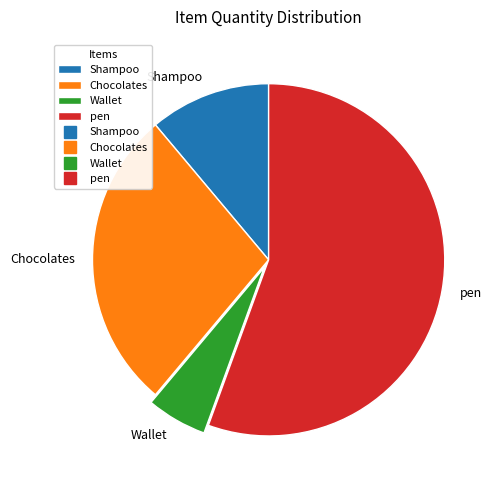

Does Wallet represent more than half of the total?

No